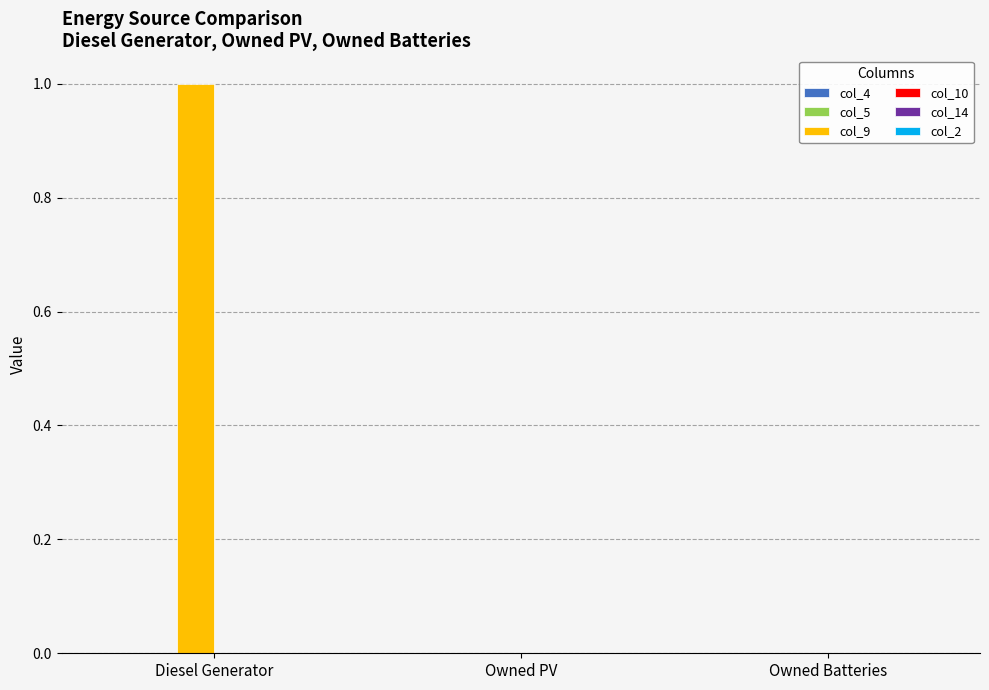

What is the sum of all col_9 values?

1.0